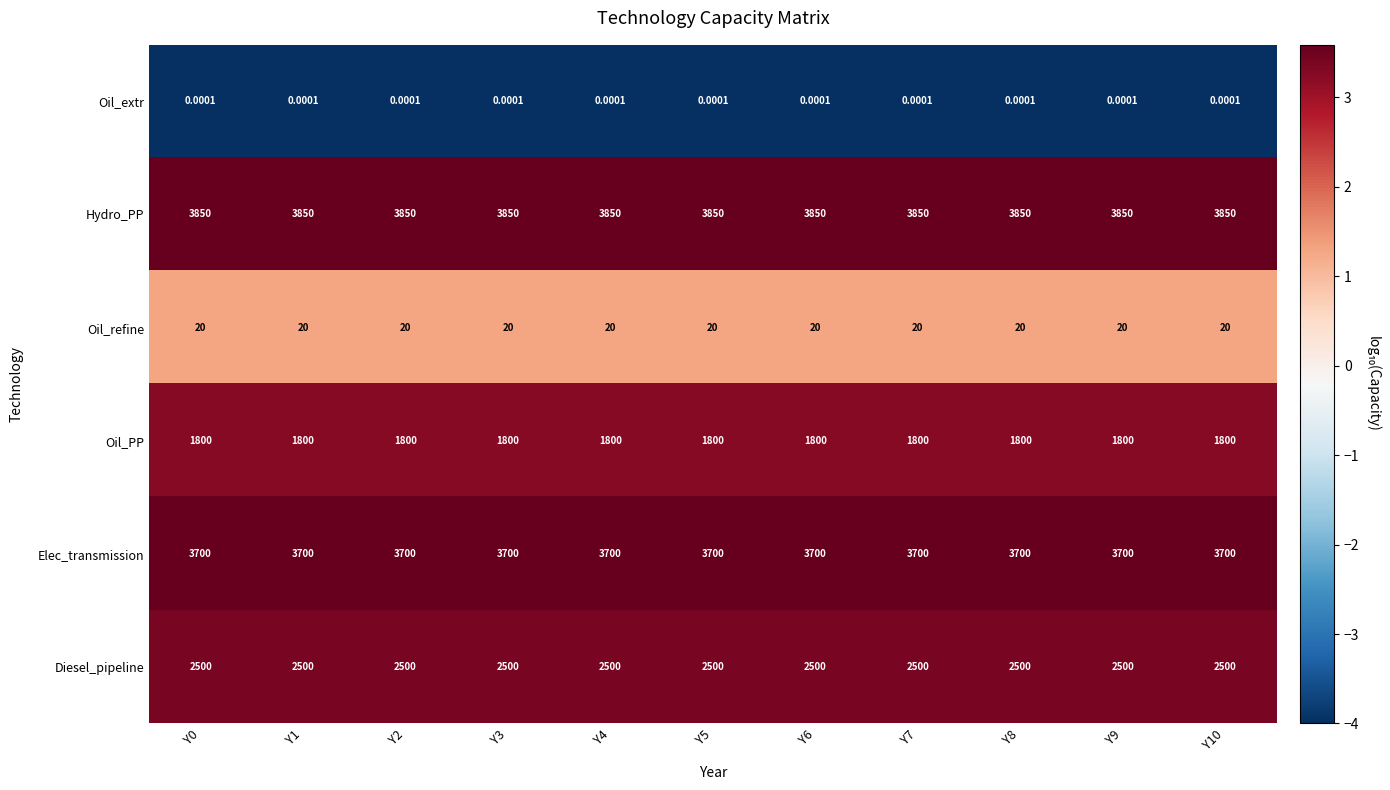

Is the value of Oil_refine at Y2 greater than the value of Oil_extr at Y1?

Yes